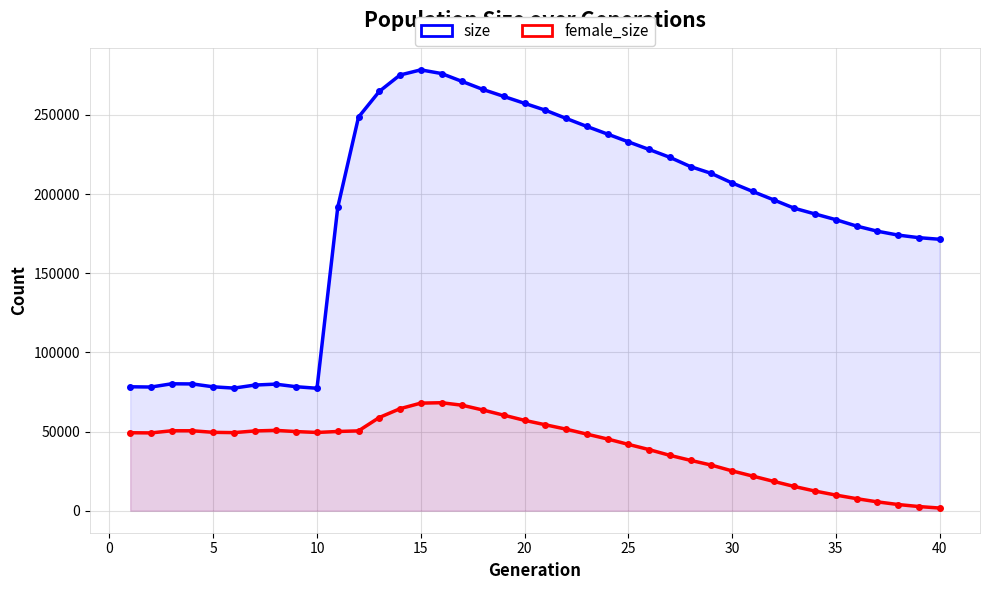

In female_size, how many points are higher than both neighbors (excluding endpoints)?

3